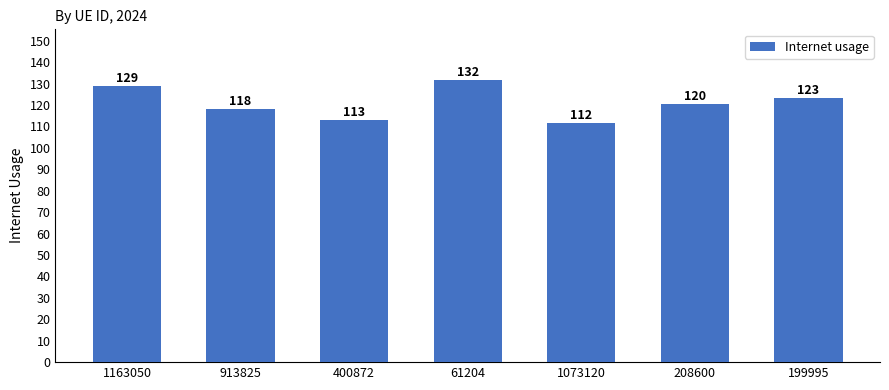

What is the change in value from 913825 to 208600?

+2.2